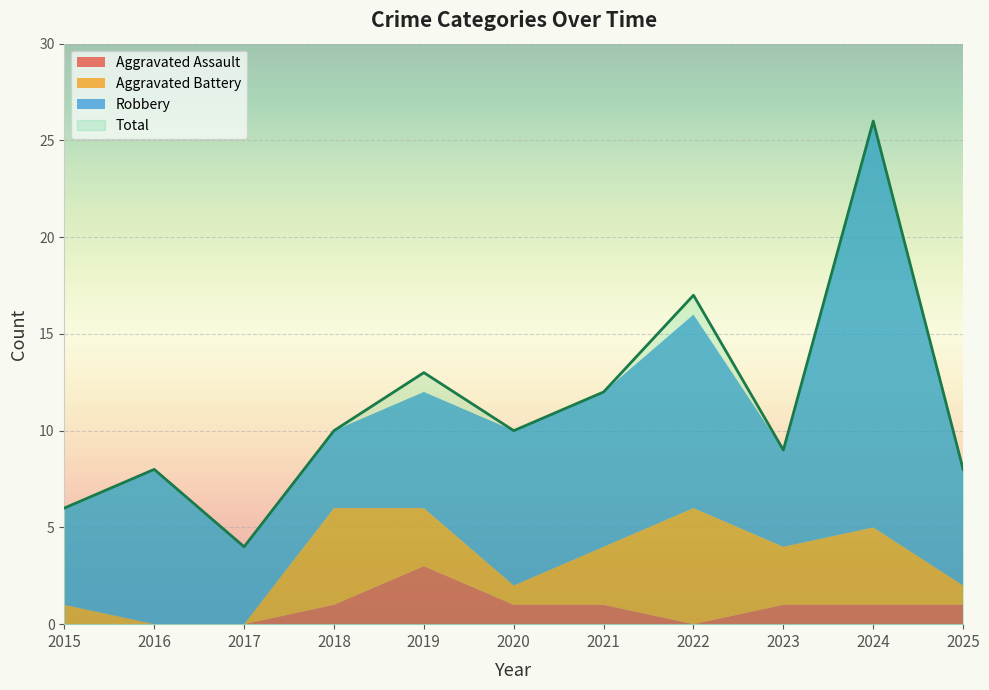

What is the difference between the highest and lowest values at 2021?

11